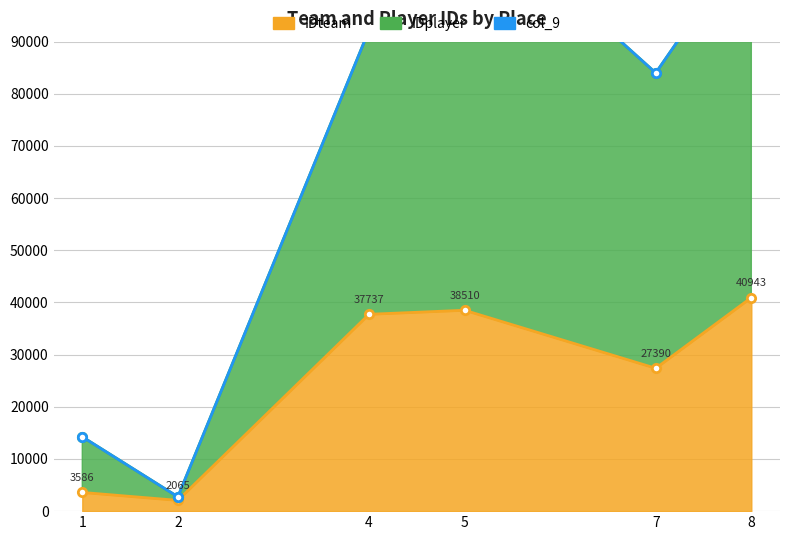

What is the sum of all IDteam values?

150231